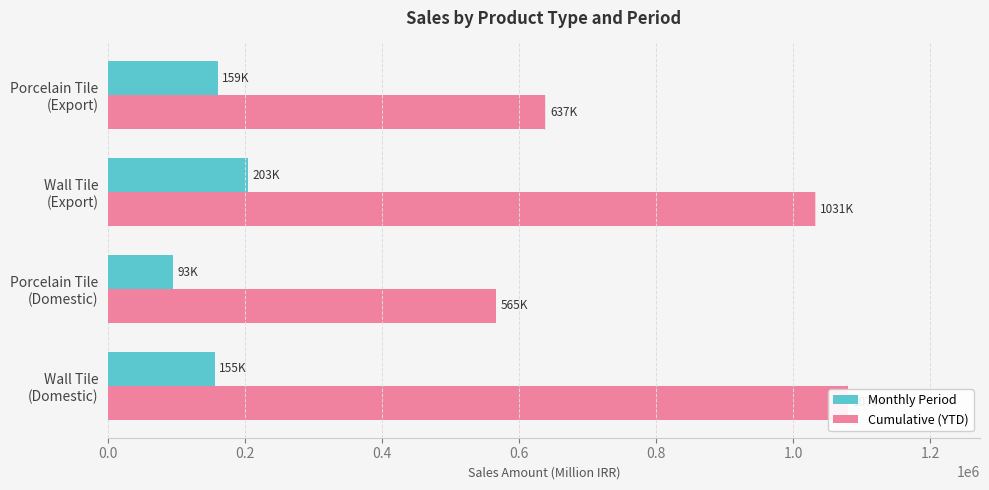

What is the smallest value displayed?

93346